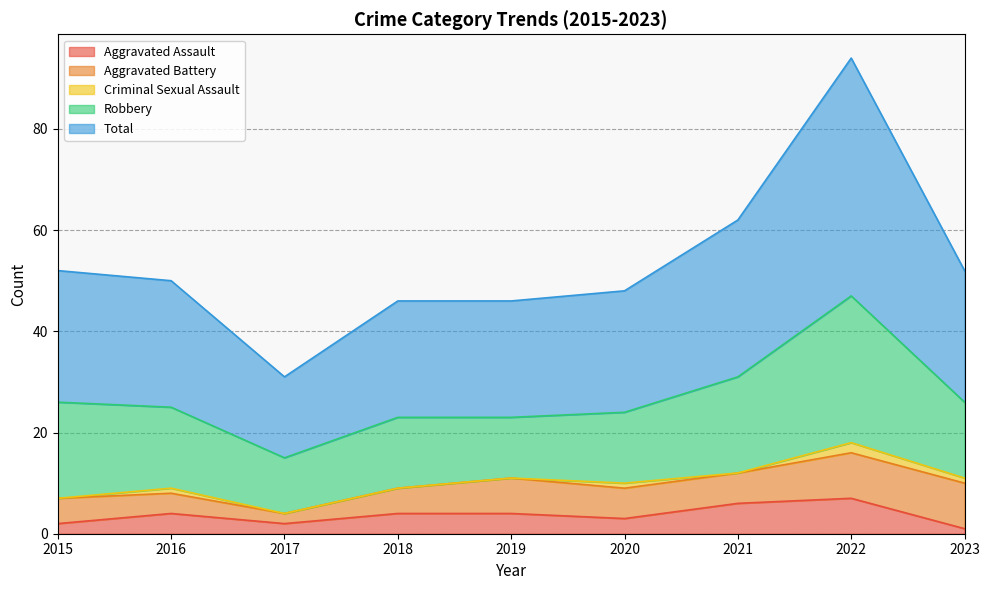

Where is the first local minimum for Robbery?

2017